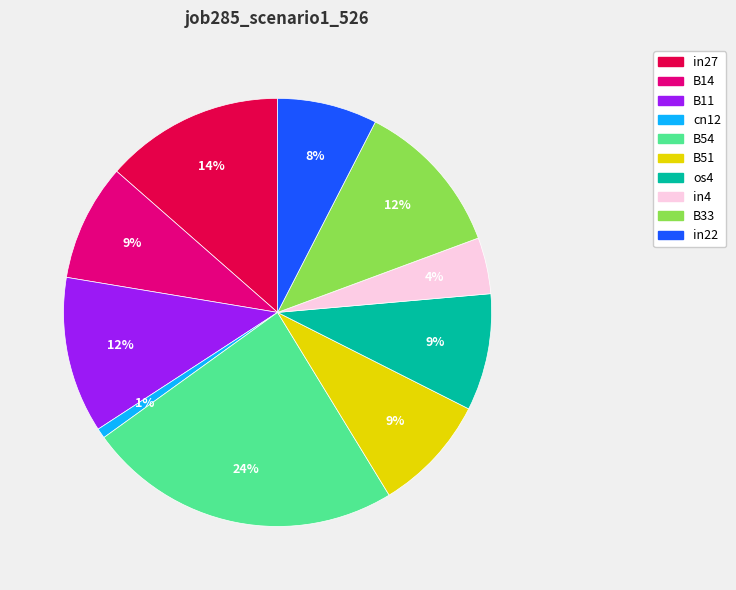

Is it true that cn12 is 1% of the pie?

True